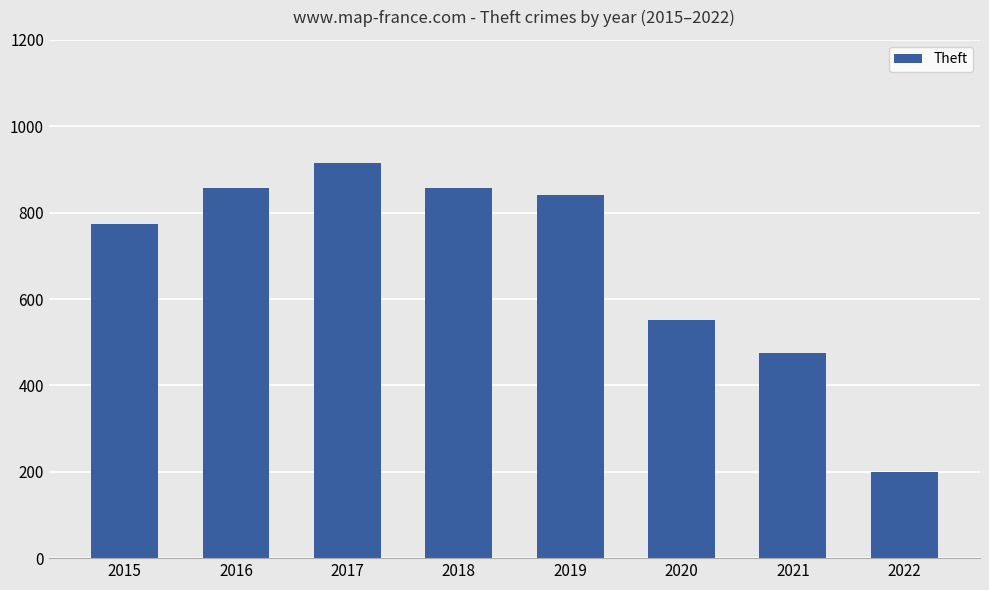

The chart shows a value of 1323 at 2018. True or false?

False